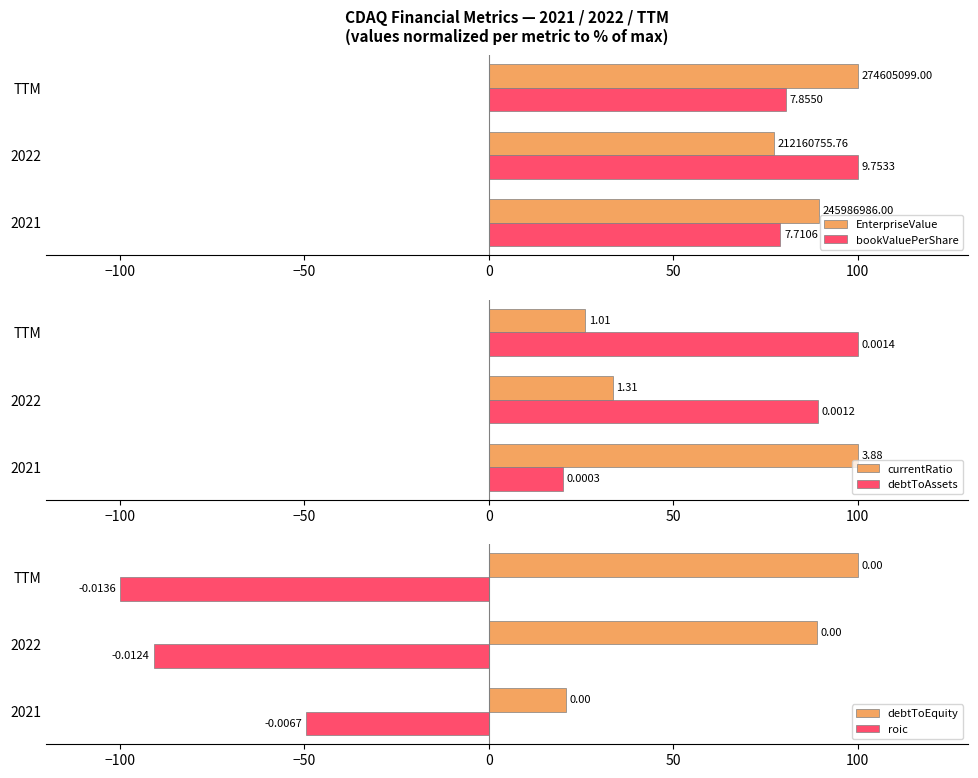

What are all the series names shown in the legend?

EnterpriseValue, bookValuePerShare, currentRatio, debtToAssets, debtToEquity, roic